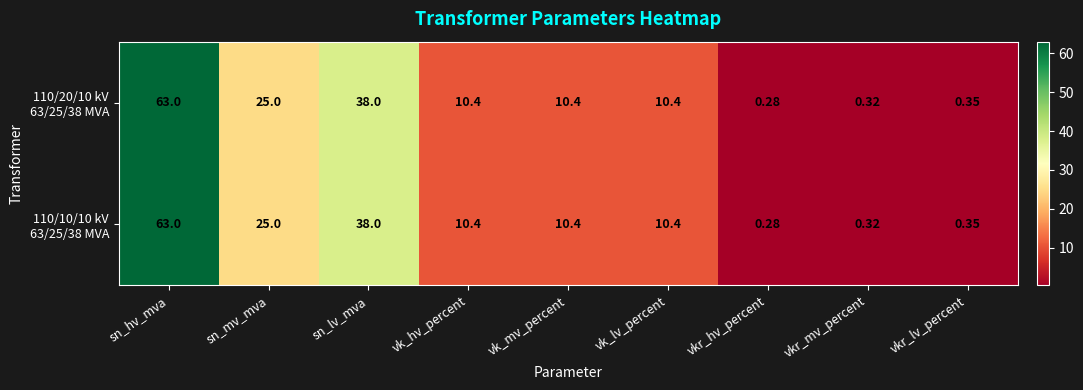

At which category does the chart reach its peak across all series?

sn_hv_mva